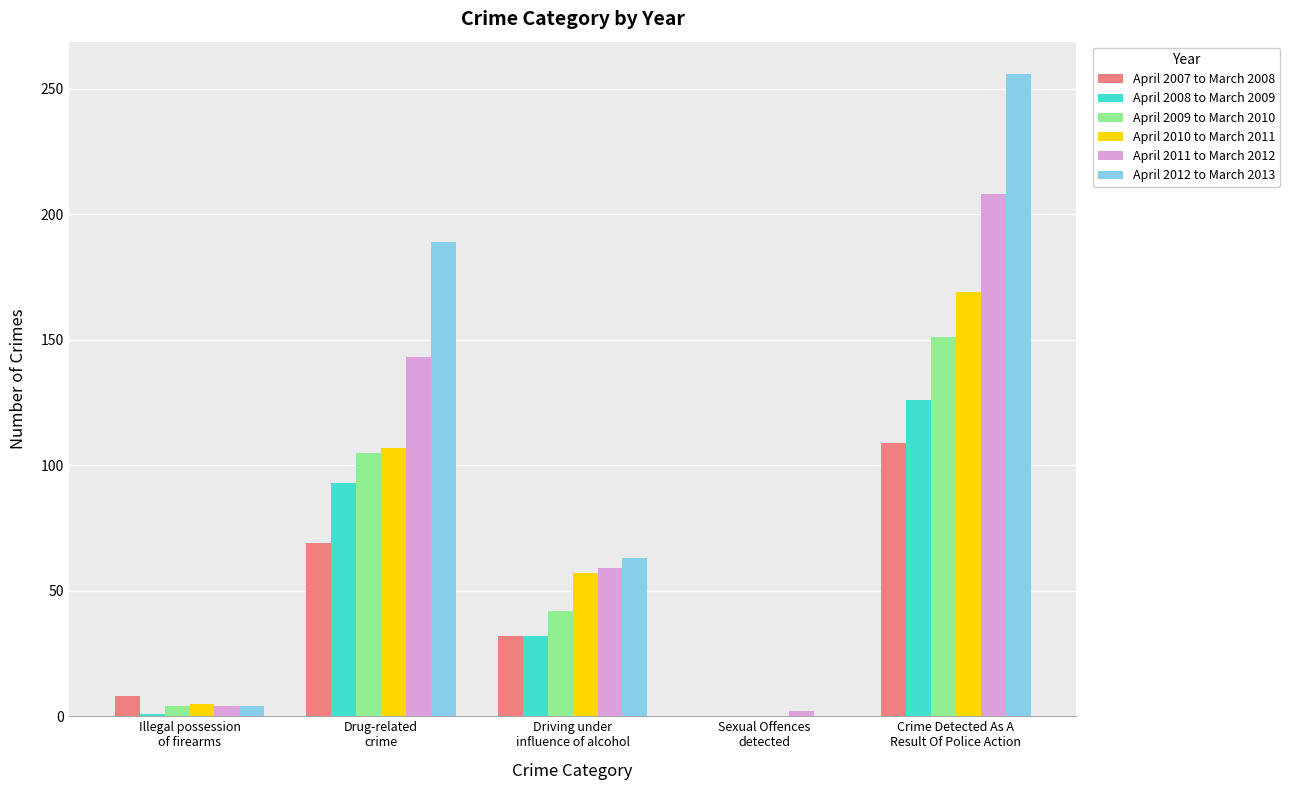

Count the number of data series in this chart.

6